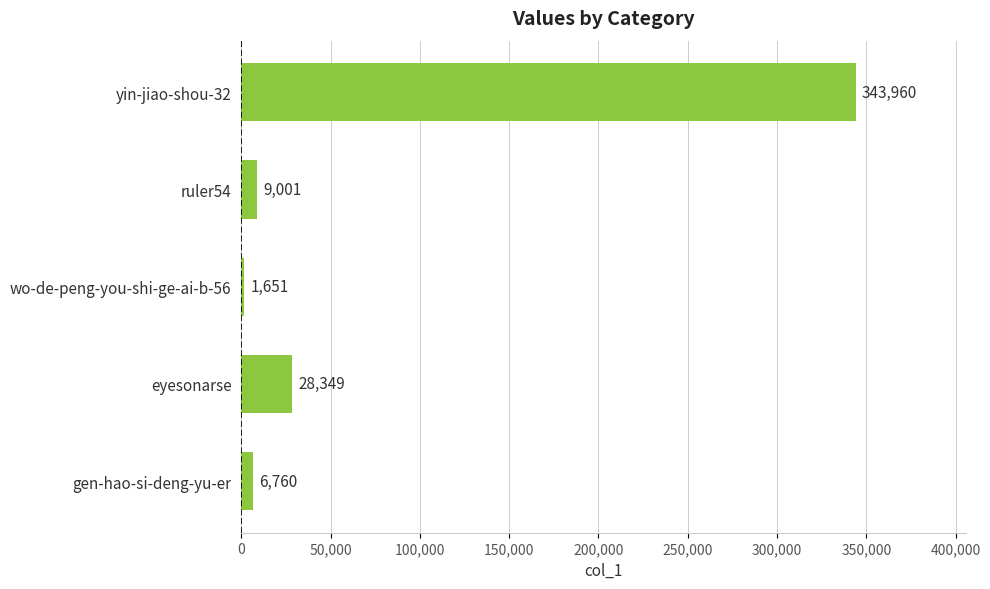

Reading top to bottom, transcribe all the data shown in this chart.

343960	9001	1651	28349	6760